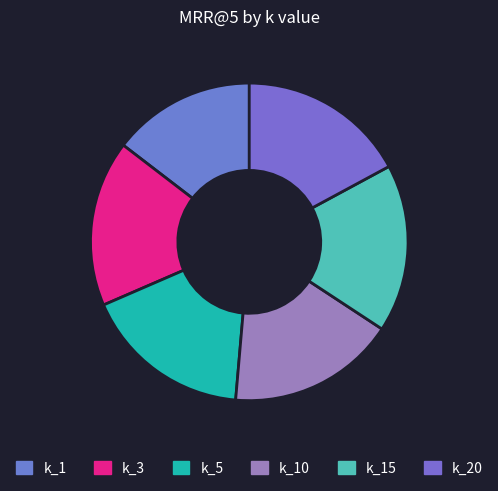

How many slices are in this pie chart?

6